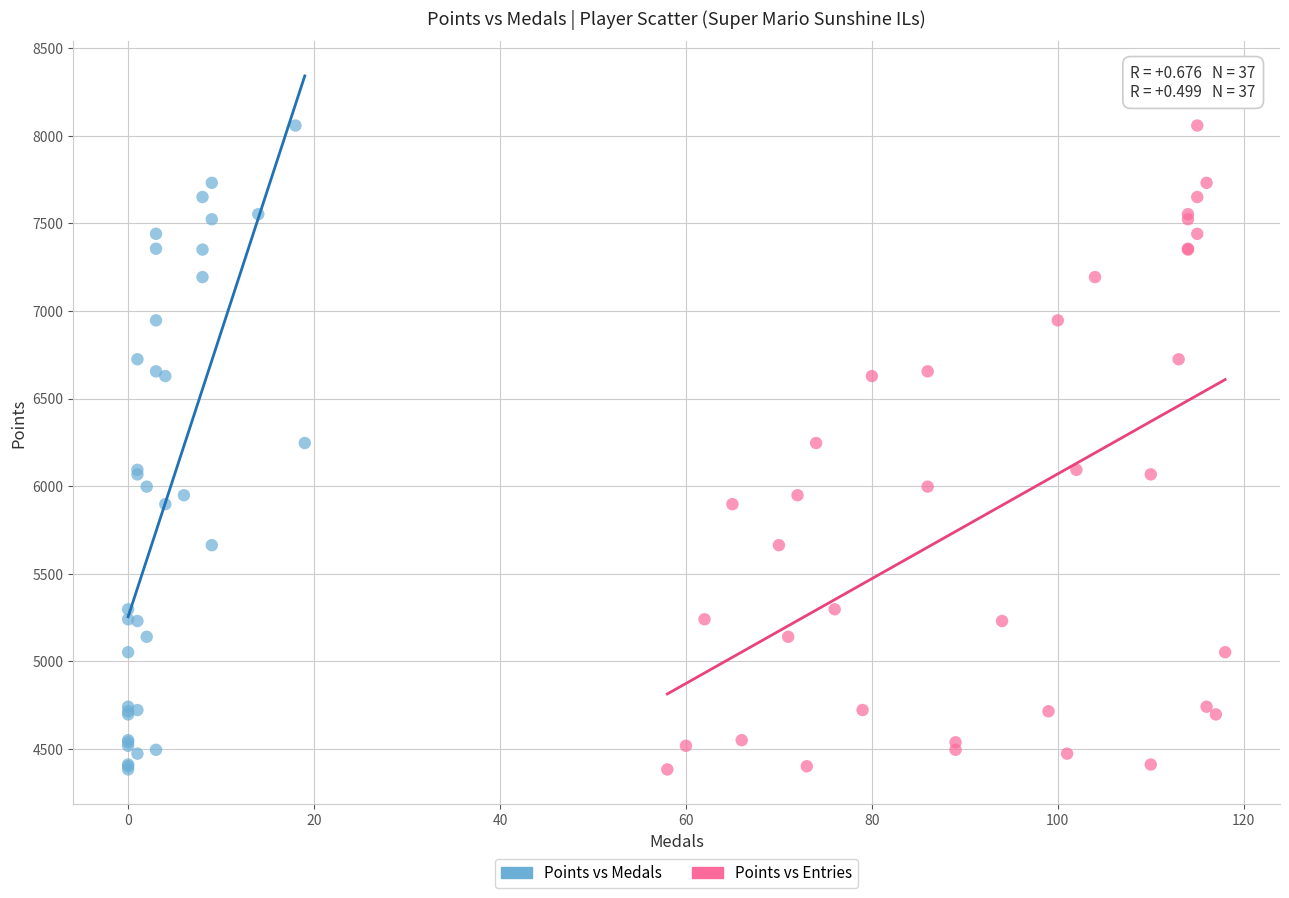

What are all the series names shown in the legend?

Points vs Medals, Points vs Entries